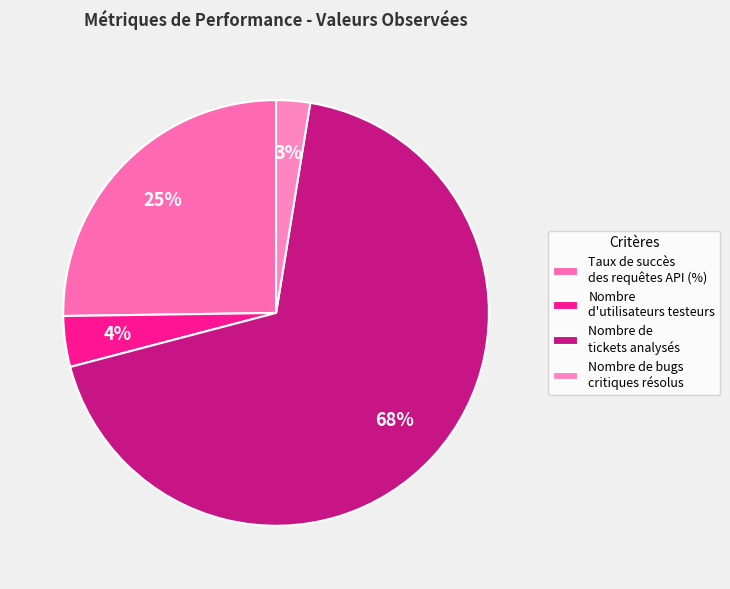

Count the number of slices in the pie.

4